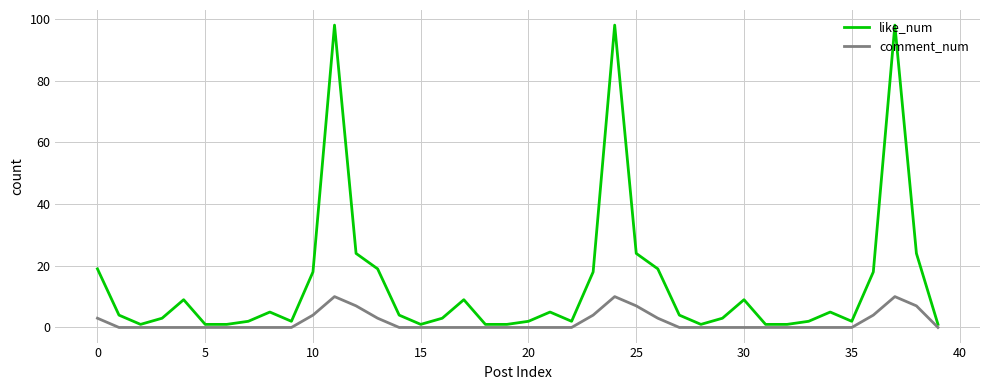

Which series has the largest total across all categories?

like_num